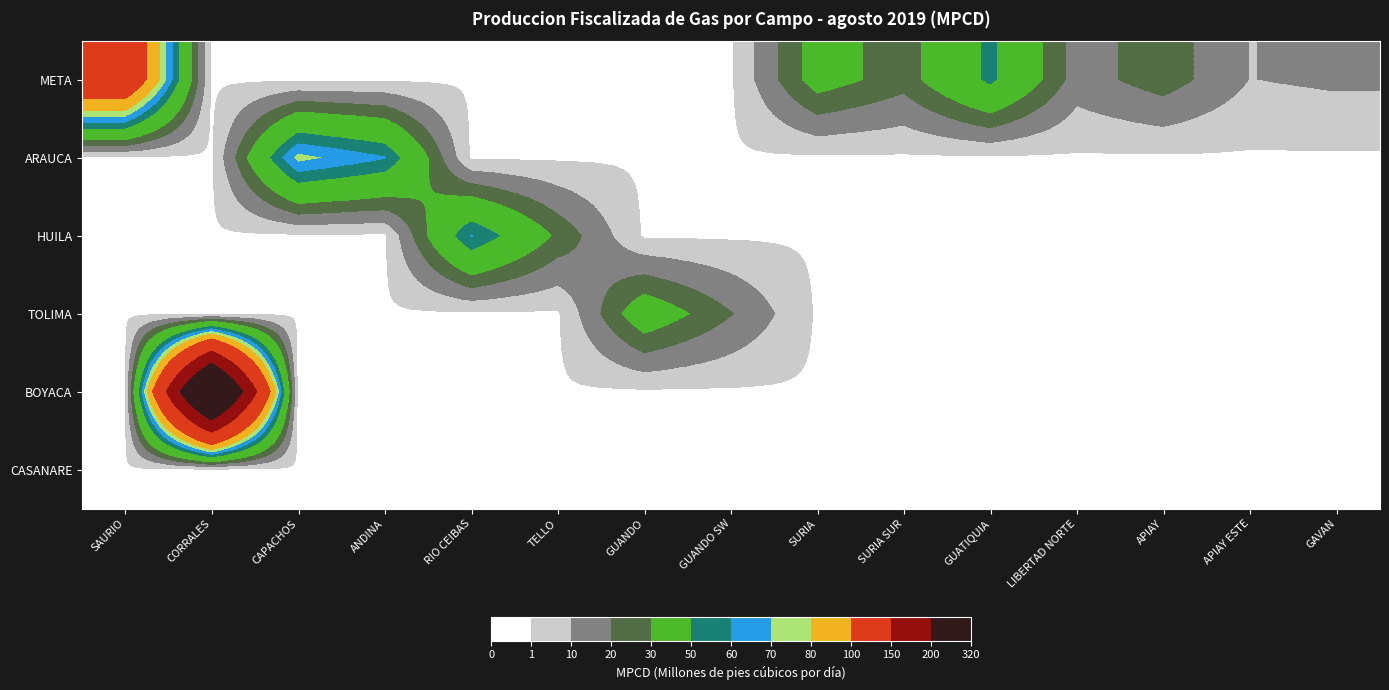

At how many categories does at least one series exceed 4?

15